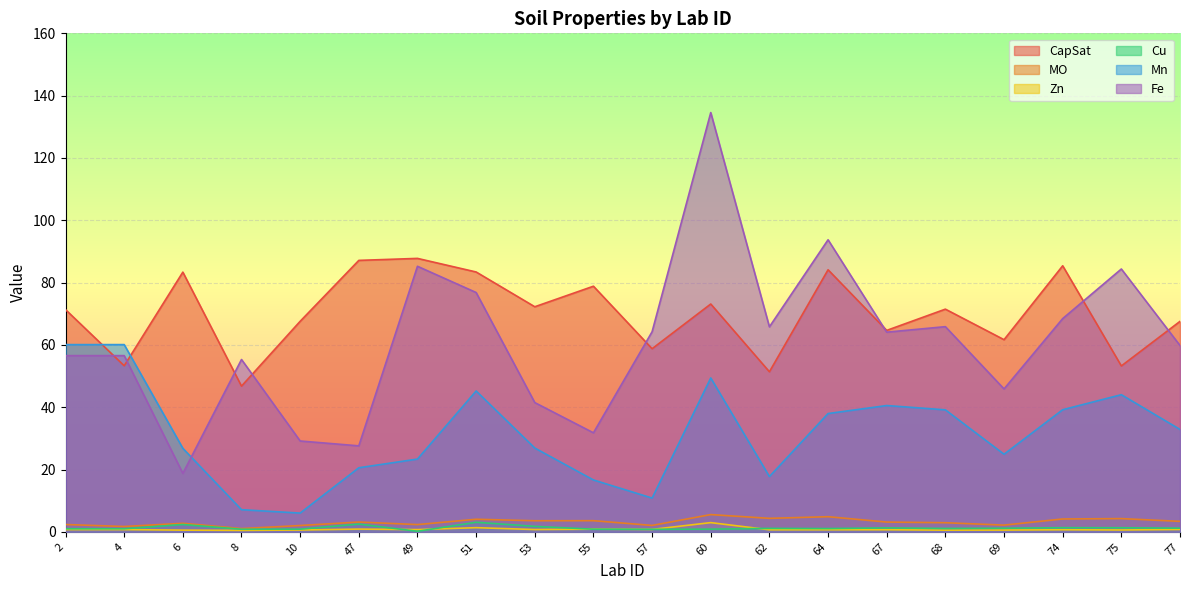

What is the difference between the Fe values at 47 and 49?

57.6